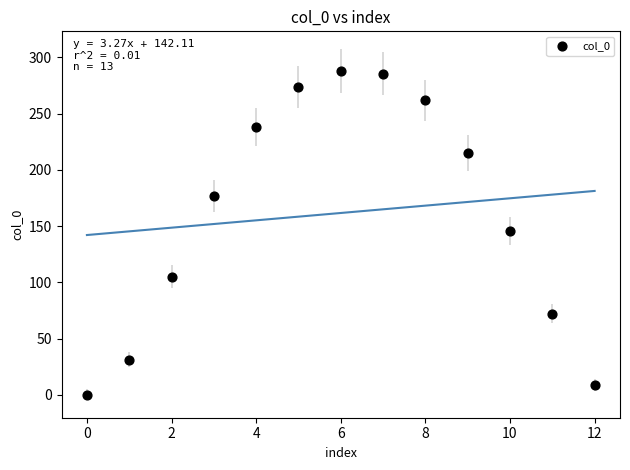

What is the range of Y values (max minus min)?

287.8